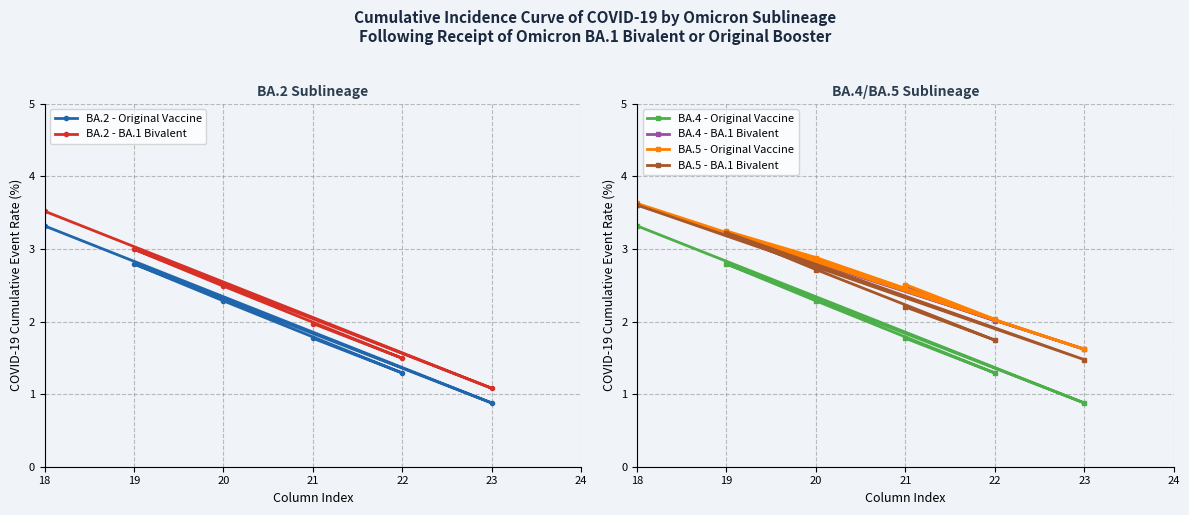

What is the difference between the BA.5 - BA.1 Bivalent values at 19 and 22?

1.5